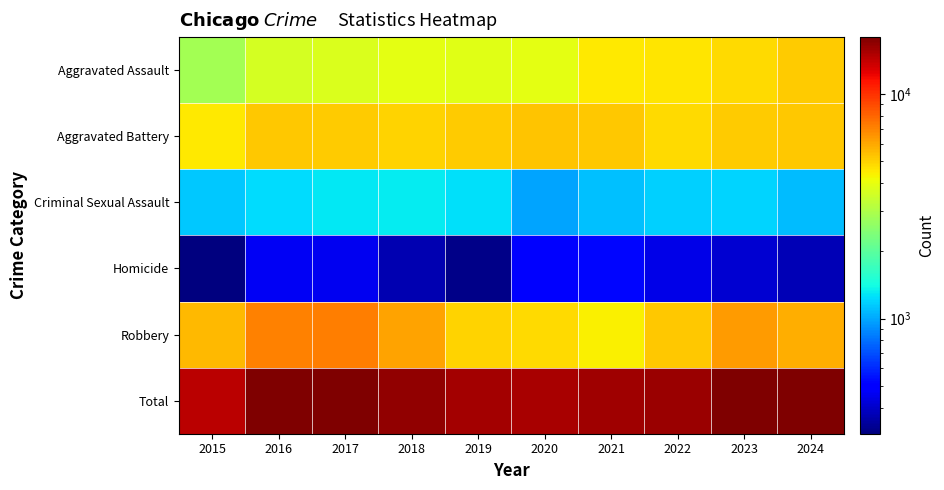

How many categories are shown in the chart?

10